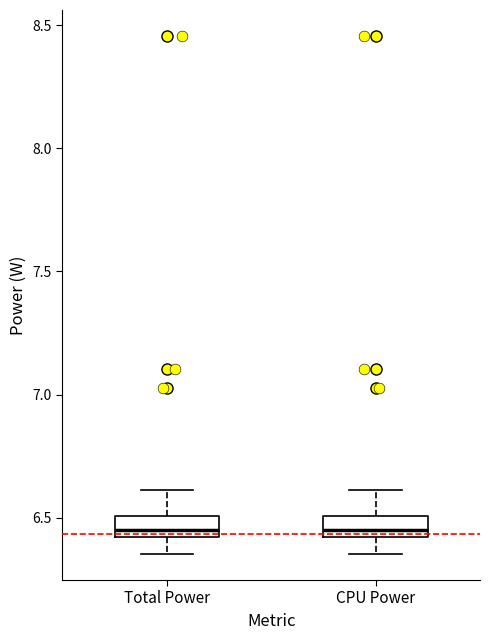

Reading left to right, read every box against the y-axis: the position of its median line, the range the box covers, and the ends of its whiskers. The values are not printed on the chart, so give them approximately, as read against the axis.

Total Power: median 6.45, box 6.40 to 6.50, whiskers 6.35 to 6.60
CPU Power: median 6.45, box 6.40 to 6.50, whiskers 6.35 to 6.60